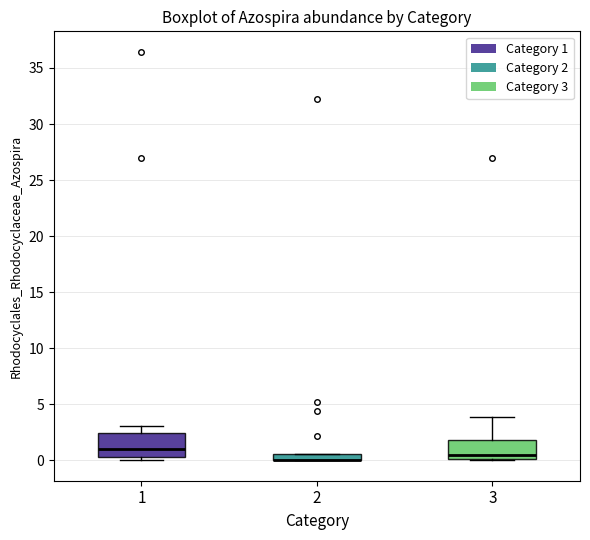

Where does the median line of the box at x = 1 sit on the y-axis? The values are not printed on the chart, so give them approximately, as read against the axis.

1.0